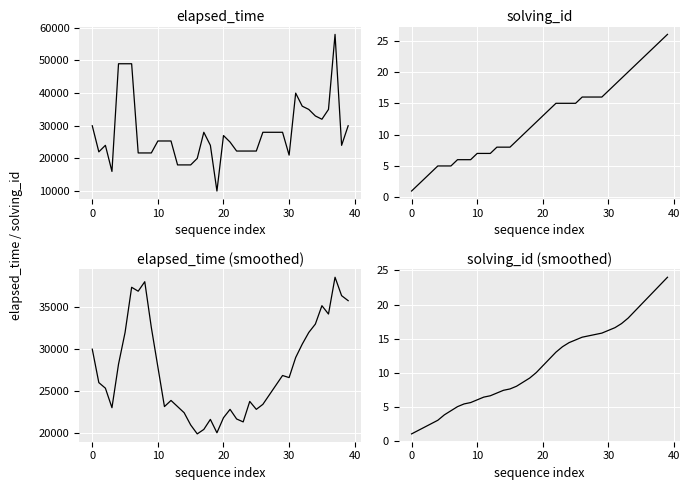

What is the label of the 38th point from the left?

37